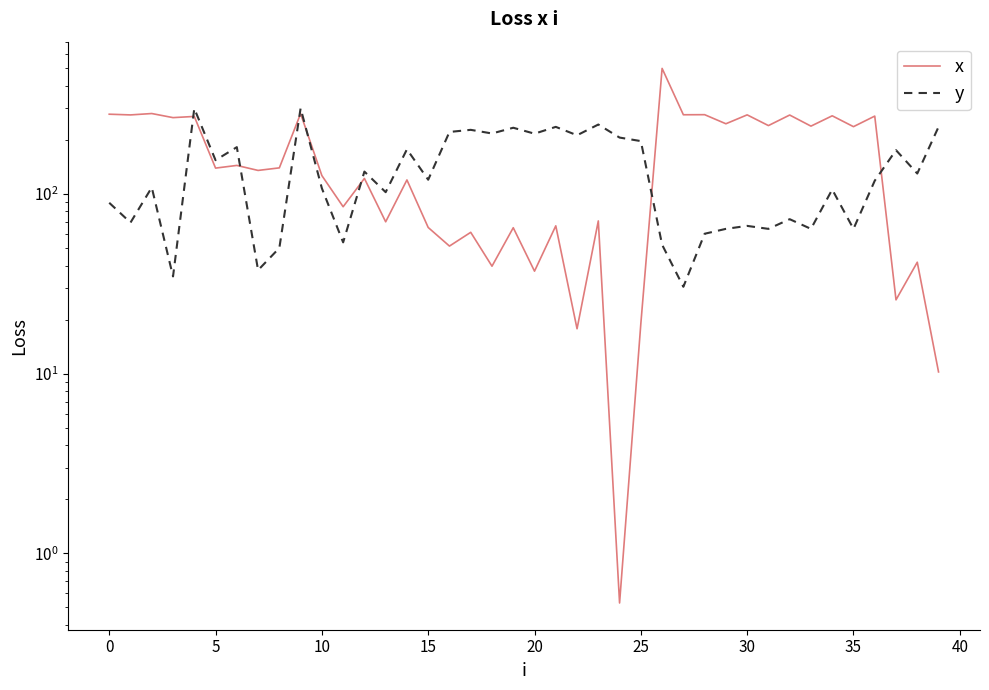

What is the value of the y point at the 11th from the left?

107.6